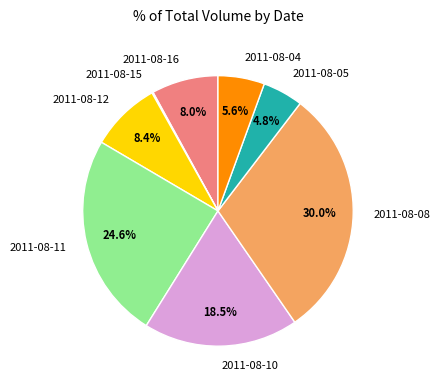

Between 2011-08-12 and 2011-08-04, which is larger?

2011-08-12